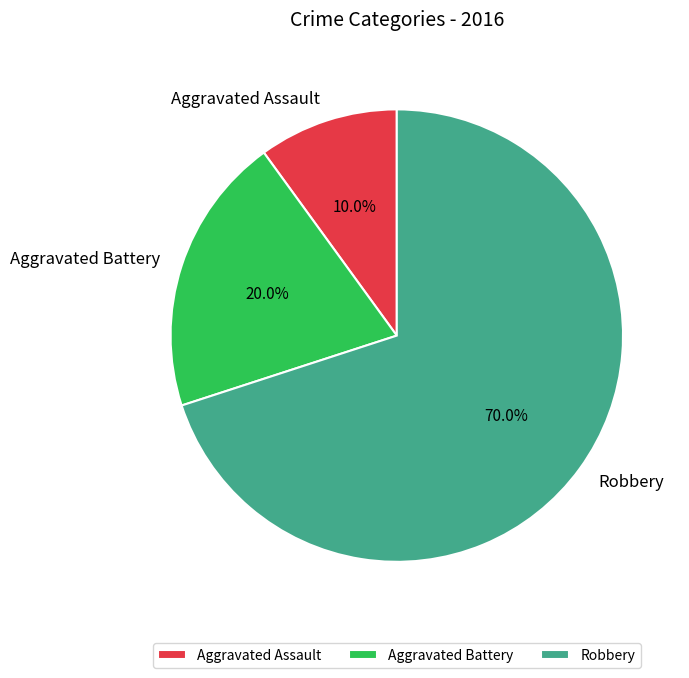

What is the smallest slice in the pie chart?

Aggravated Assault